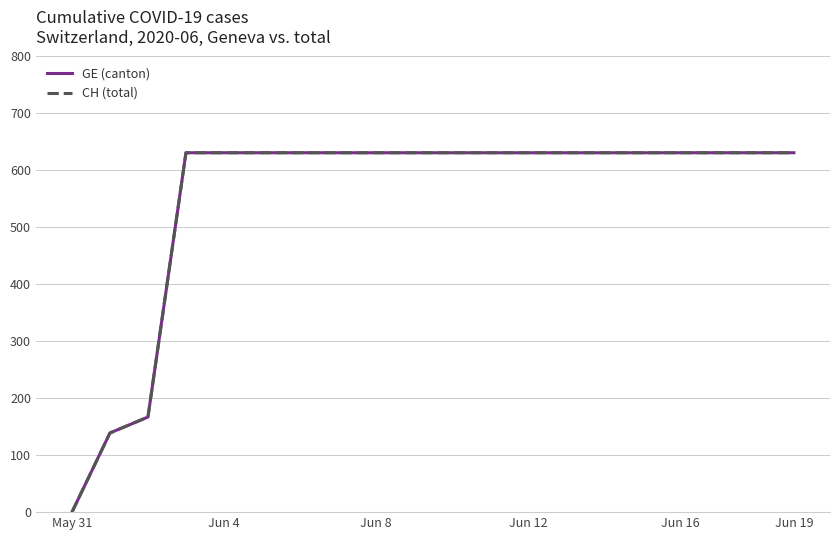

How many lines are shown in the chart?

2